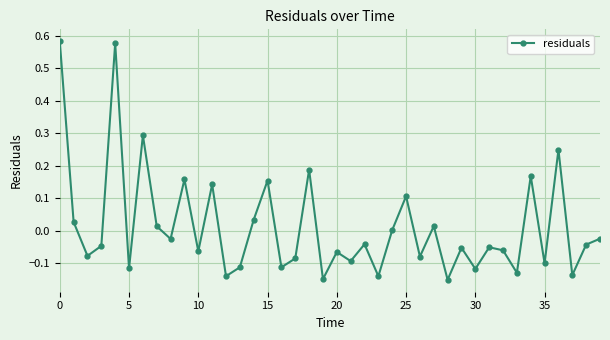

How many points are higher than both their immediate neighbors (excluding endpoints)?

14